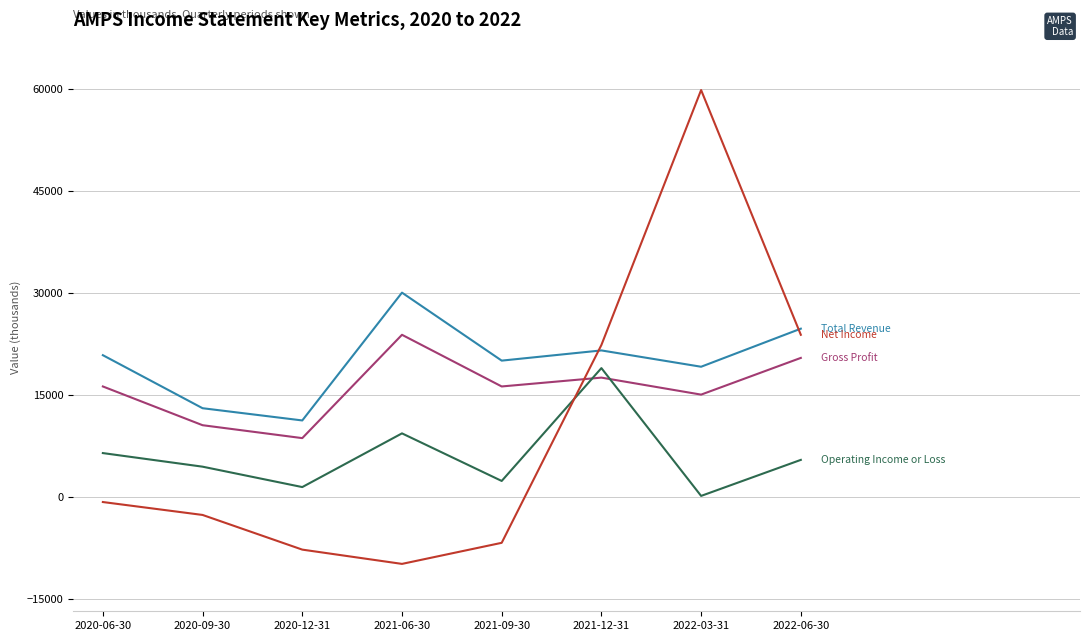

At which category is the sum across all series the highest?

2022-03-31